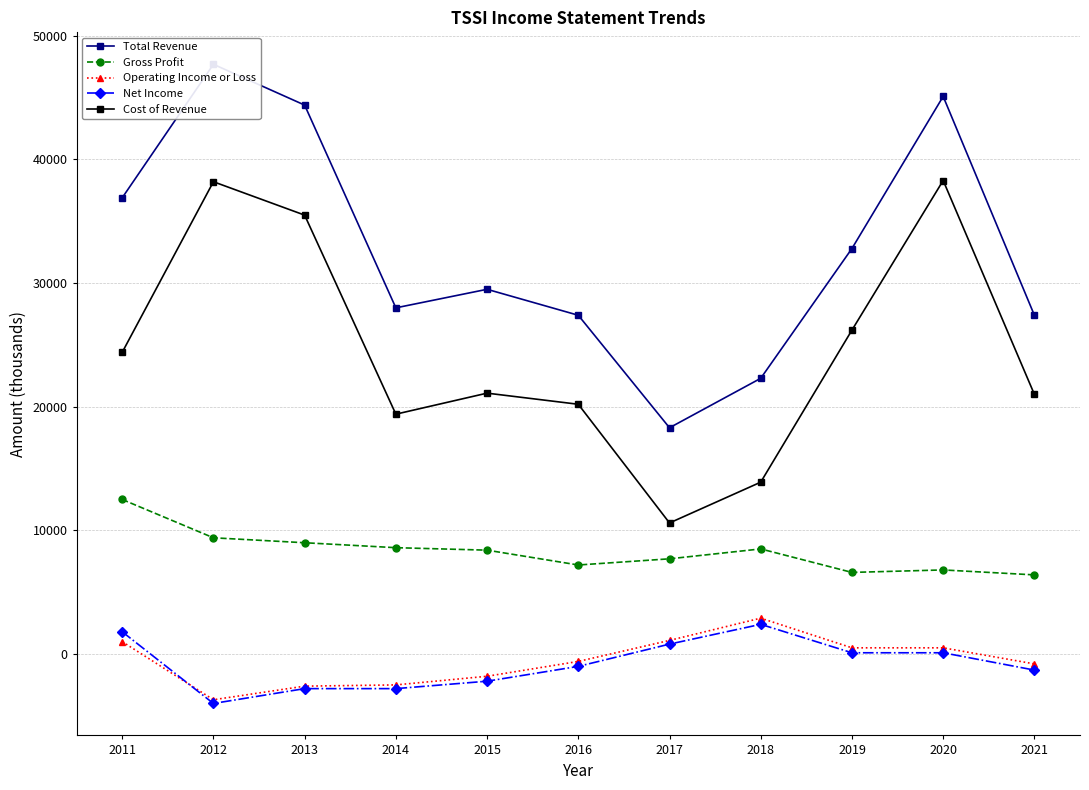

Rank the series by their maximum value, from lowest to highest.

Net Income, Operating Income or Loss, Gross Profit, Cost of Revenue, Total Revenue